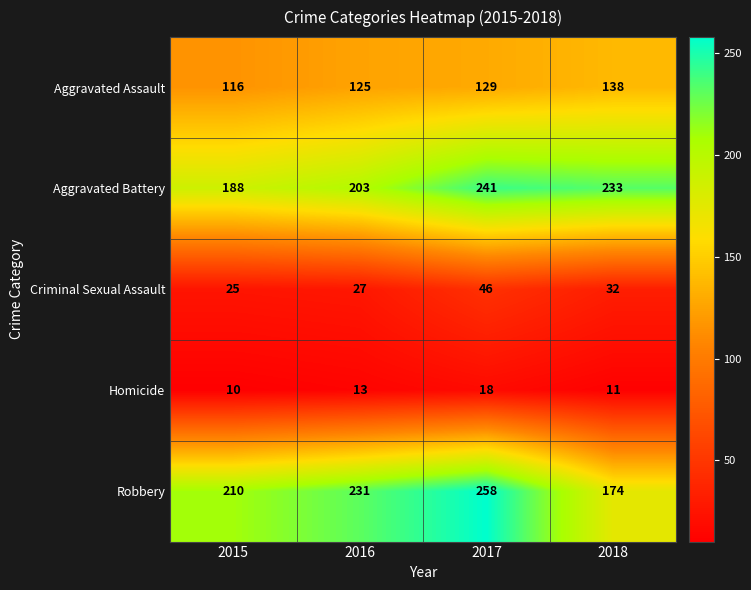

How many series are shown in this chart?

5